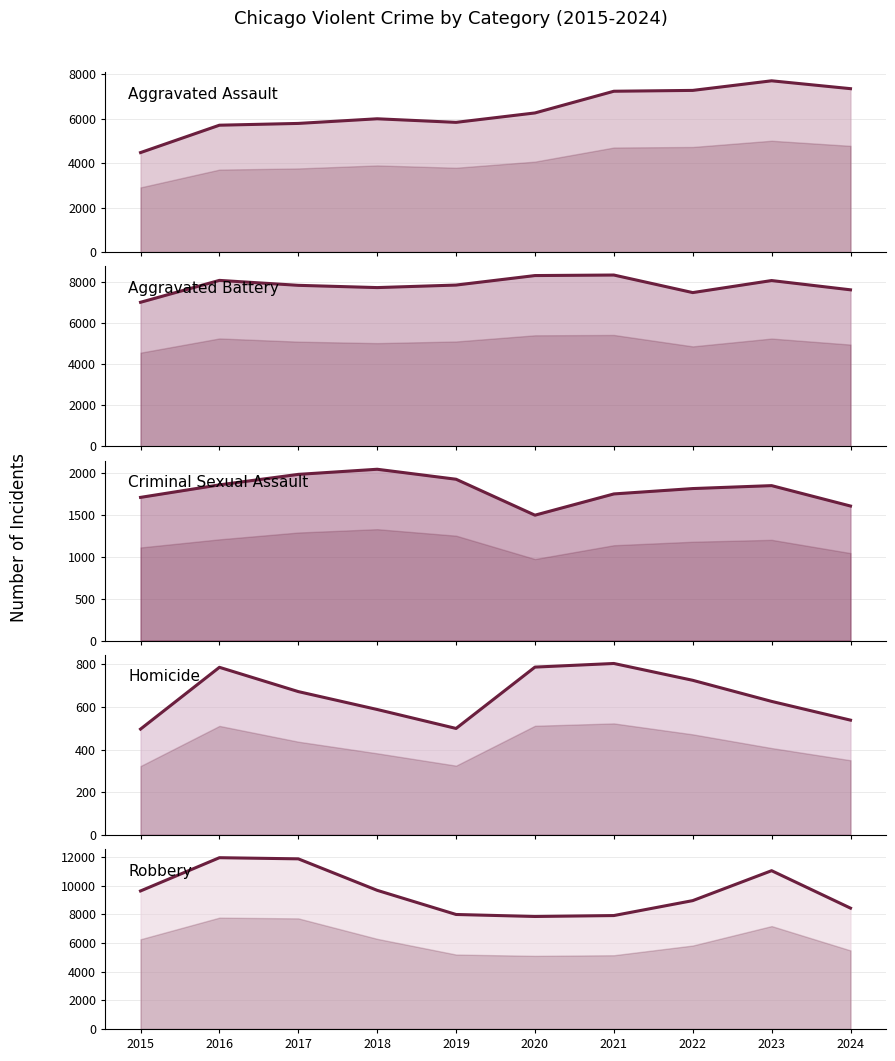

At which category does Aggravated Battery reach its first local peak?

2016